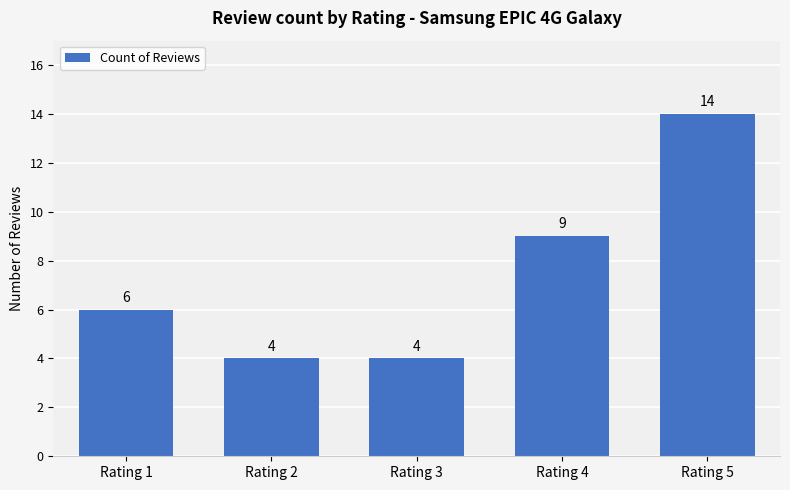

How many bars are there in total?

5